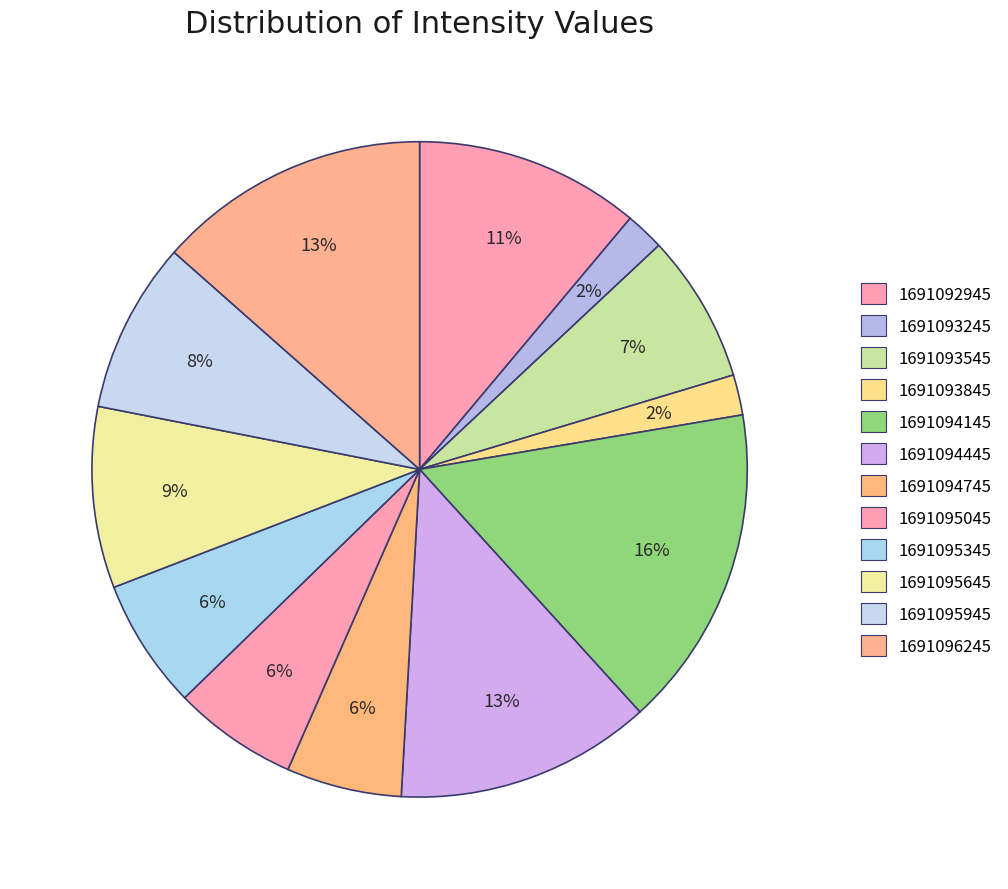

What percentage is the 1691092945 slice, to the nearest percent?

11%